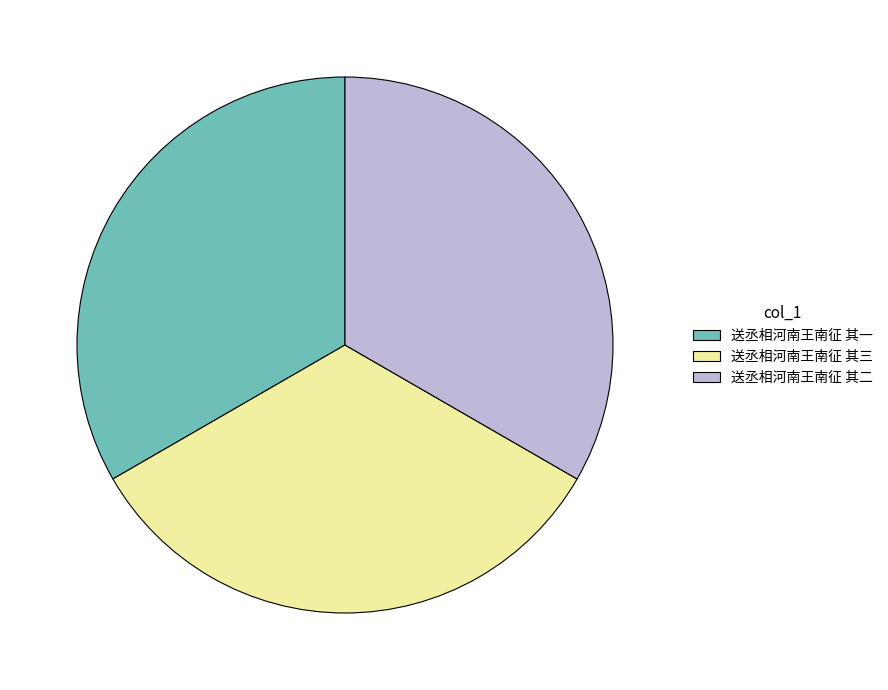

True or false: 送丞相河南王南征 其一 accounts for 33% of the total.

True